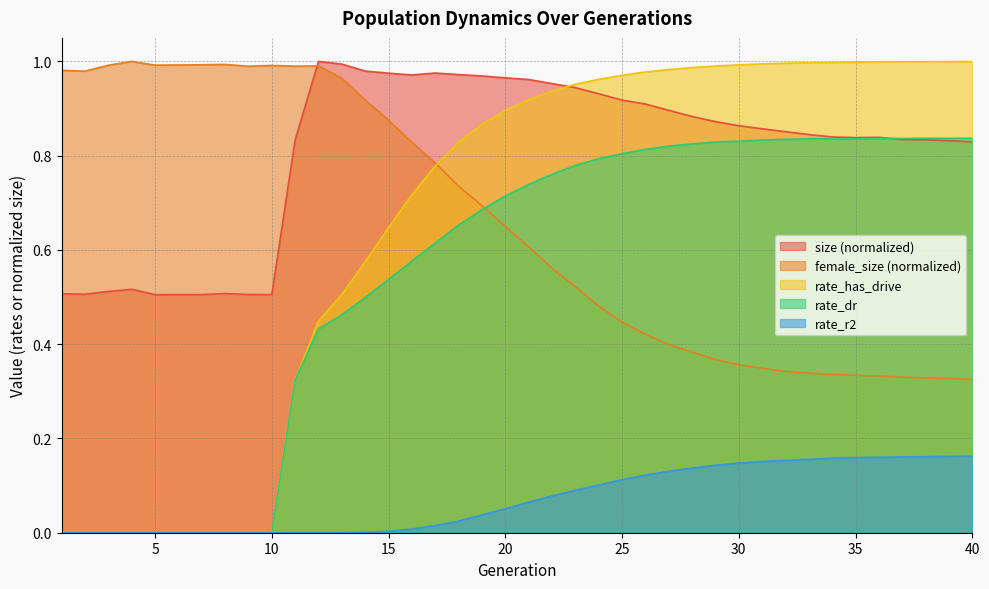

Which category has the lowest value across all series?

1